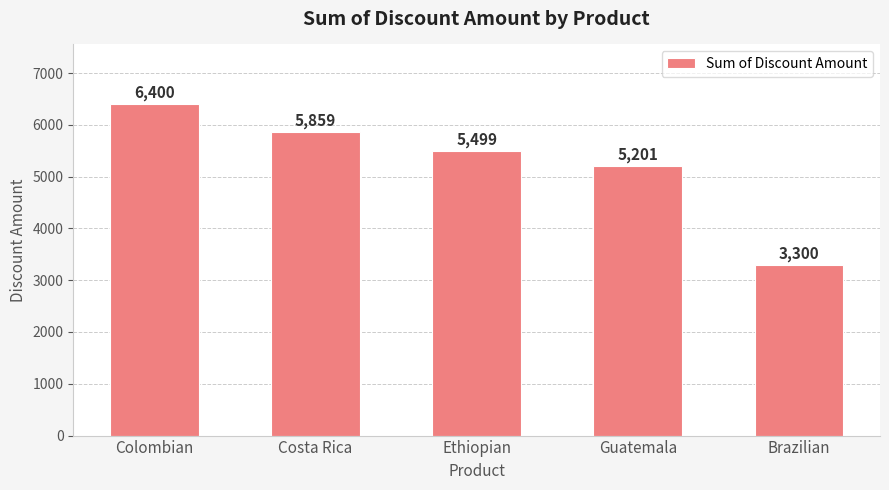

What is the greatest value displayed?

6400